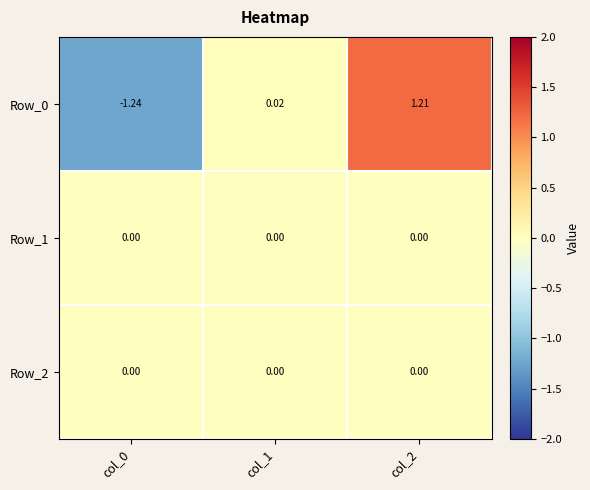

At which category is the sum across all series the highest?

col_2